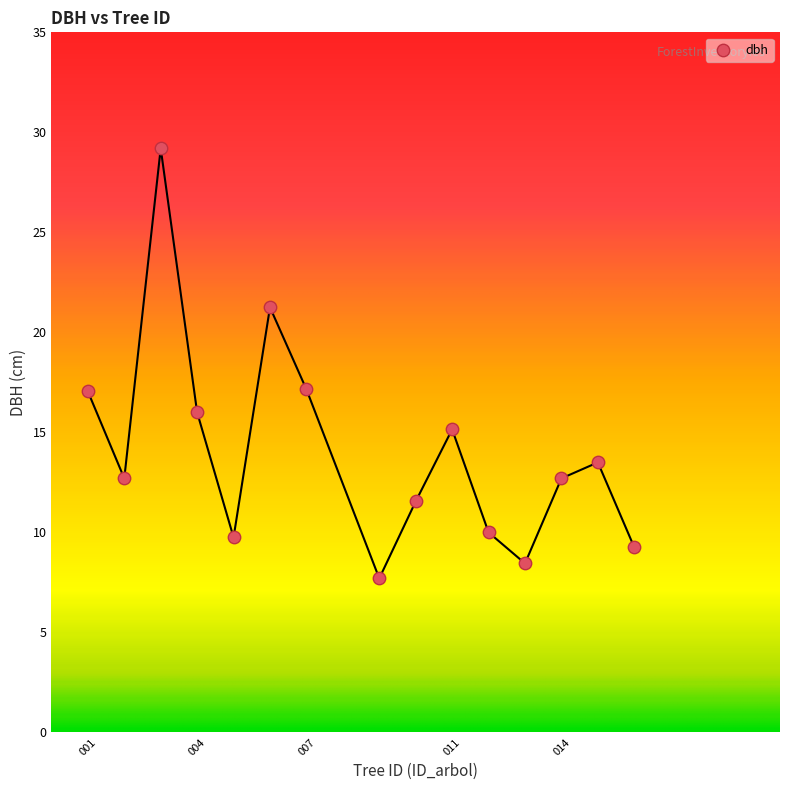

What is the range of Y values (max minus min)?

21.5